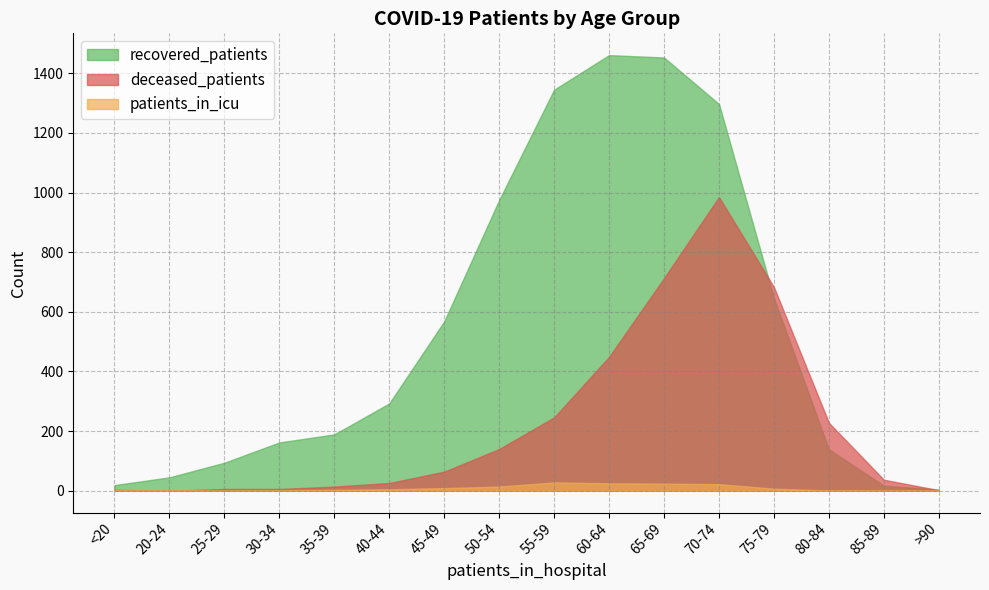

Read the deceased_patients value at 30-34.

6